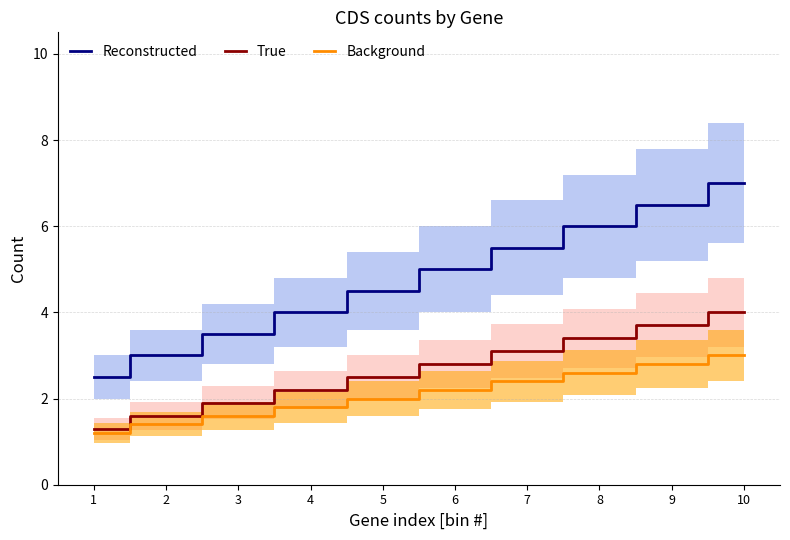

At how many categories does at least one series exceed 3?

8